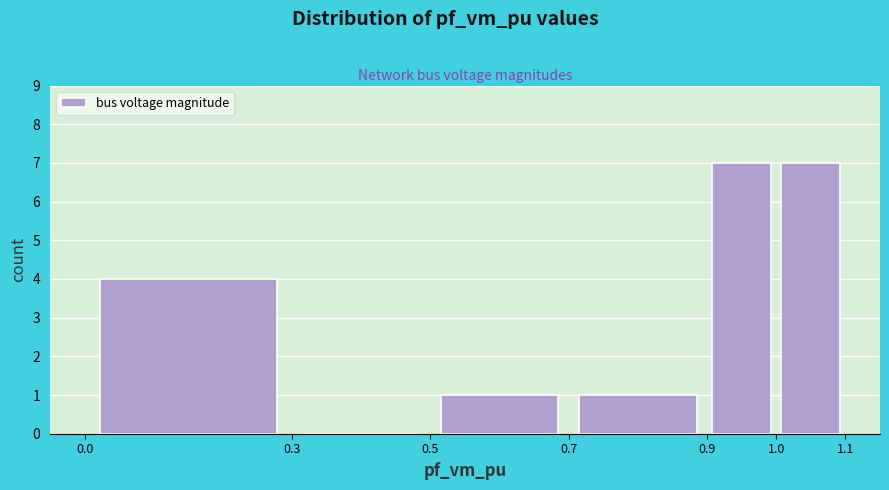

Reading left to right, list every bar in this chart as the range it spans on the x-axis followed by its height. The values are not printed on the chart, so give them approximately, as read against the axis.

0.0 to 0.3: 4
0.3 to 0.5: 0
0.5 to 0.7: 1
0.7 to 0.9: 1
0.9 to 1.0: 7
1.0 to 1.1: 7